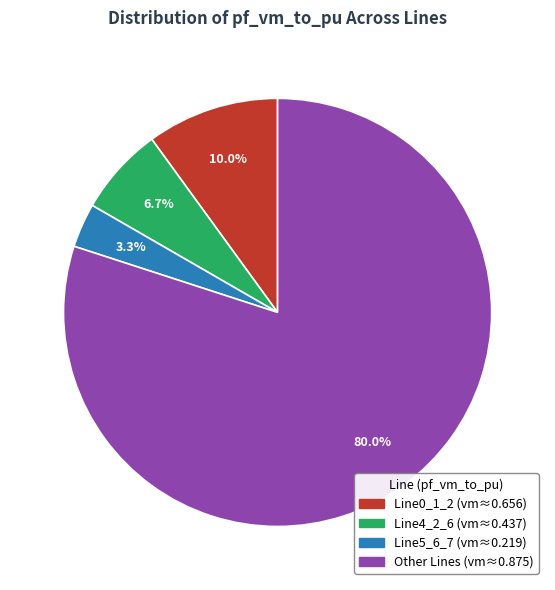

Is there any slice that represents more than half of the pie?

Yes